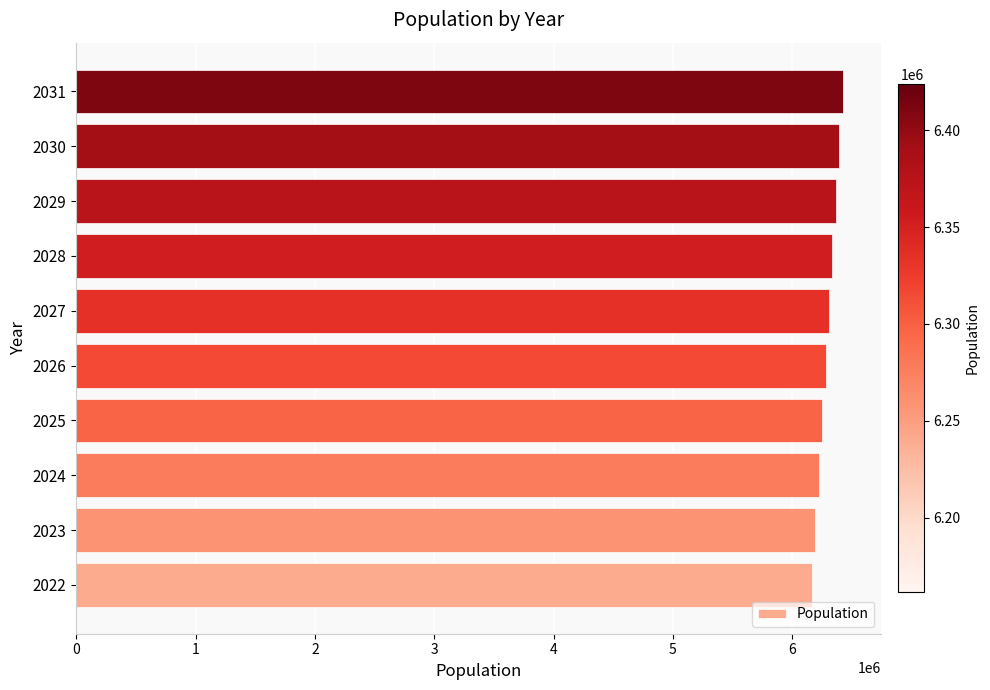

Is it true that the value at 2024 is 2940218.6?

False